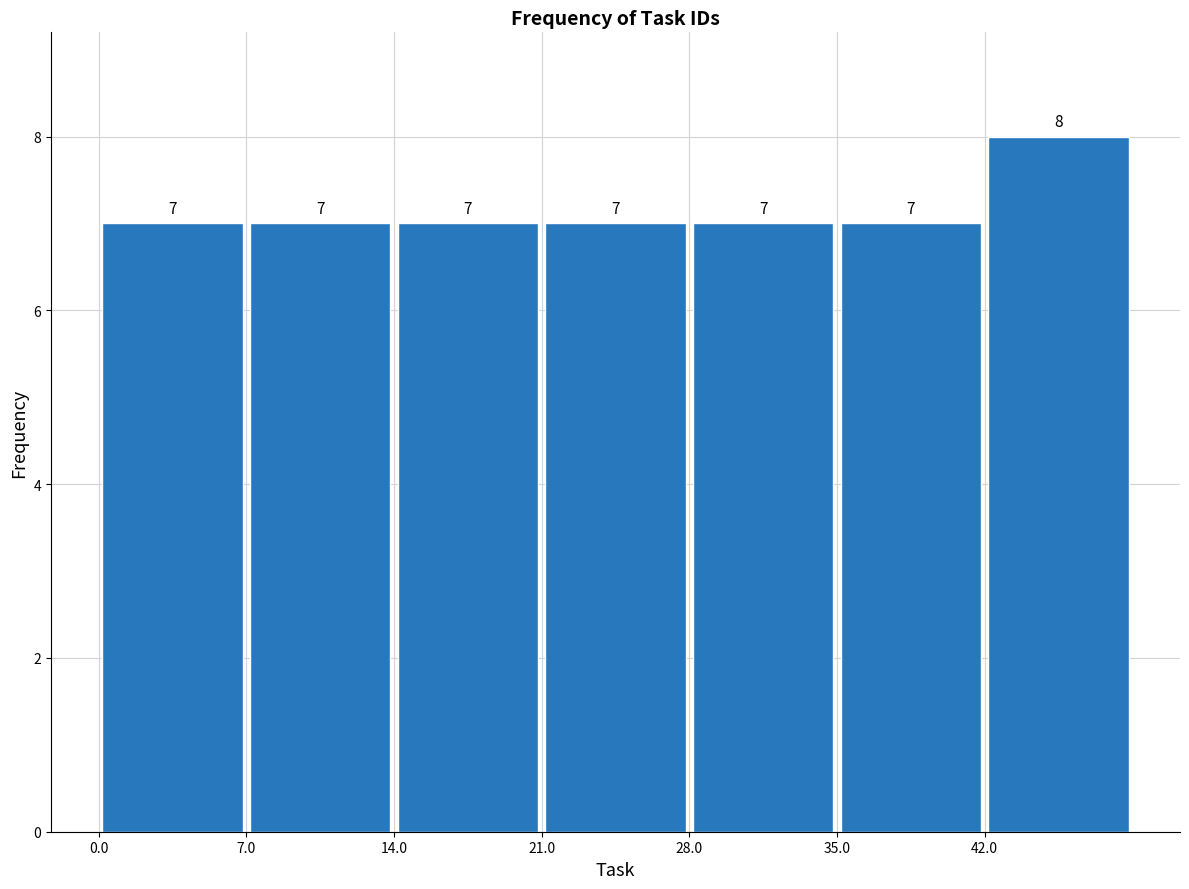

What is the height of the bar covering 42 to 49 on the x-axis?

8